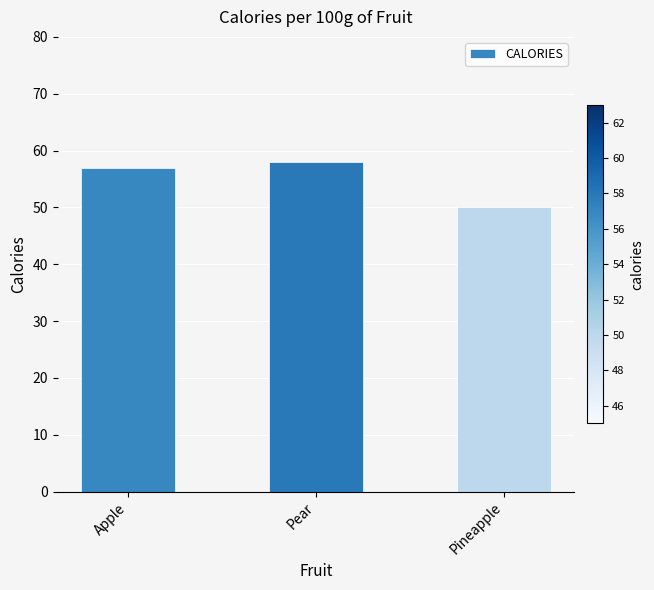

Are the bars grouped side by side (vs. stacked)?

No